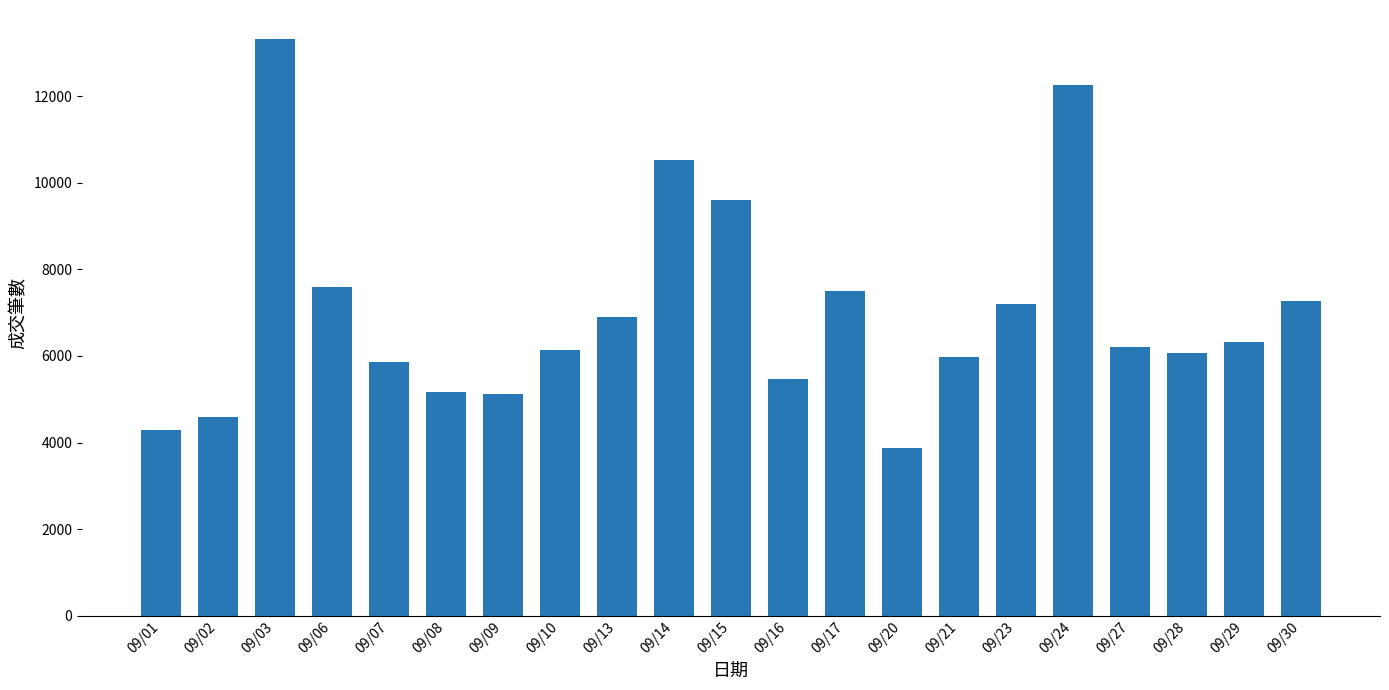

What is the value of the 10th bar from the left?

10522